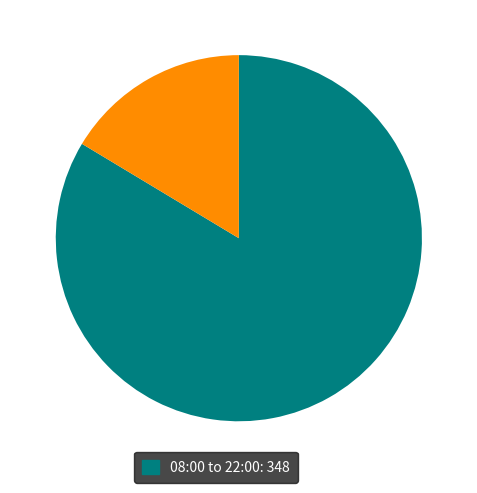

Is there a majority slice in this chart?

Yes